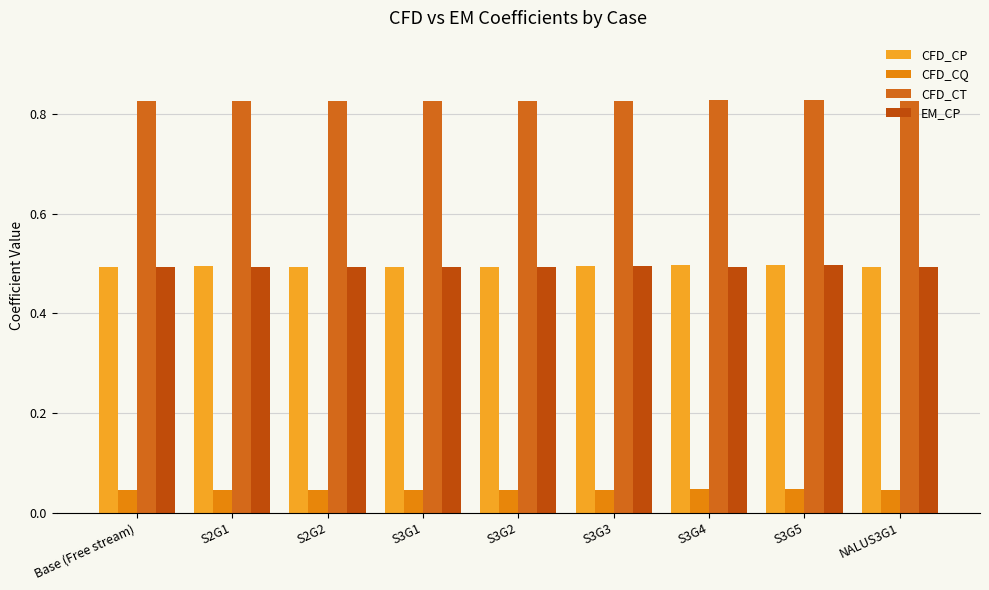

Reading right to left, what are all the values shown in this chart?

CFD_CP: NALUS3G1=0.5	S3G5=0.5	S3G4=0.5	S3G3=0.5	S3G2=0.5	S3G1=0.5	S2G2=0.5	S2G1=0.5	Base (Free stream)=0.5
CFD_CQ: NALUS3G1=0.0	S3G5=0.0	S3G4=0.0	S3G3=0.0	S3G2=0.0	S3G1=0.0	S2G2=0.0	S2G1=0.0	Base (Free stream)=0.0
CFD_CT: NALUS3G1=0.8	S3G5=0.8	S3G4=0.8	S3G3=0.8	S3G2=0.8	S3G1=0.8	S2G2=0.8	S2G1=0.8	Base (Free stream)=0.8
EM_CP: NALUS3G1=0.5	S3G5=0.5	S3G4=0.5	S3G3=0.5	S3G2=0.5	S3G1=0.5	S2G2=0.5	S2G1=0.5	Base (Free stream)=0.5